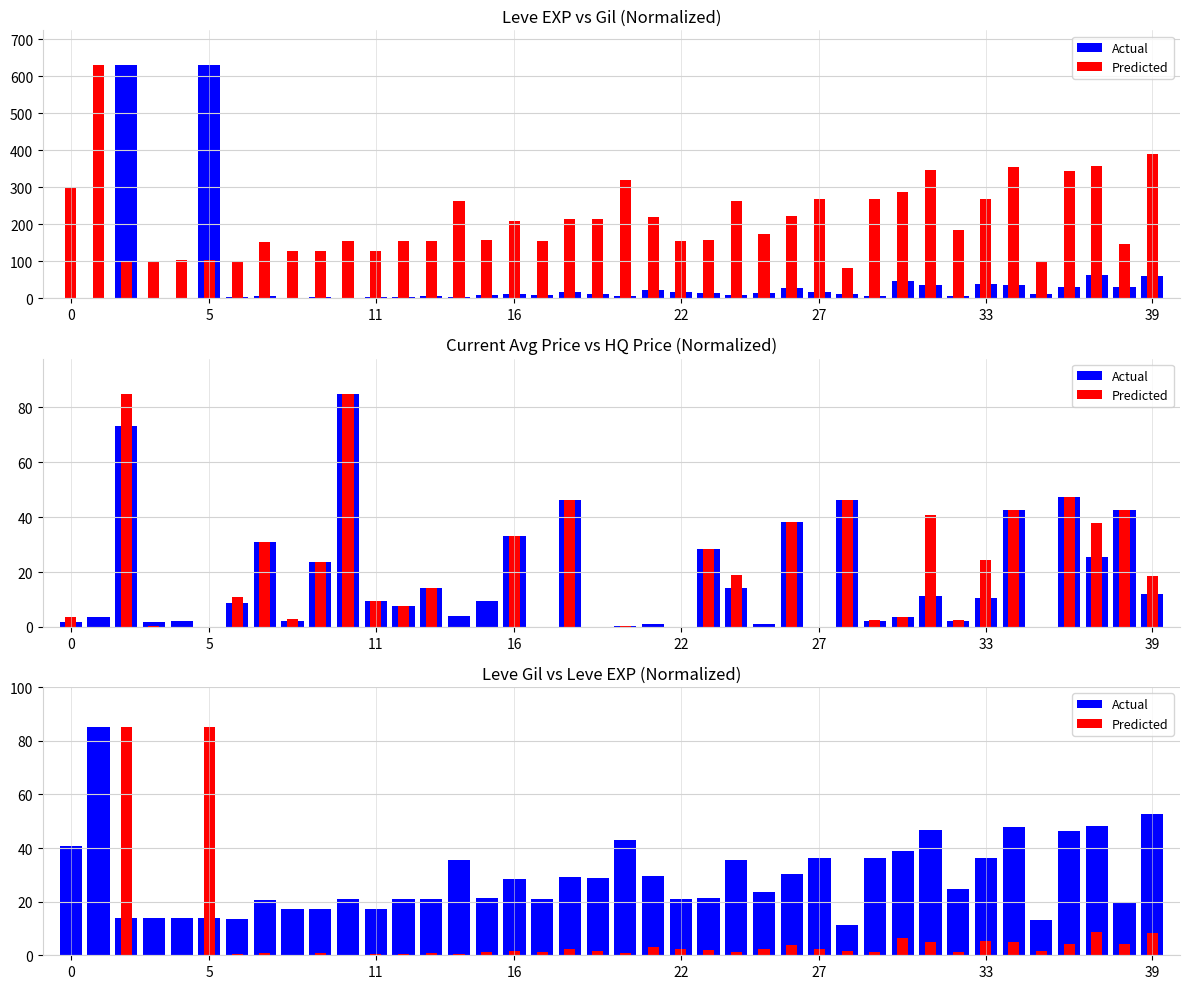

The Actual series shows 21.1 at 5. True or false?

False